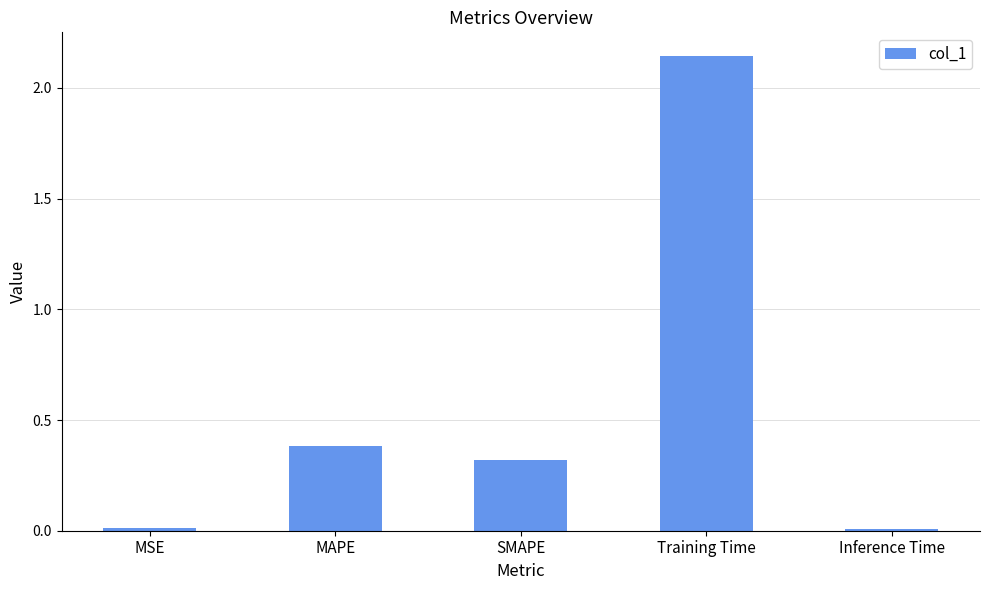

What is the difference between the values at SMAPE and MSE?

0.3